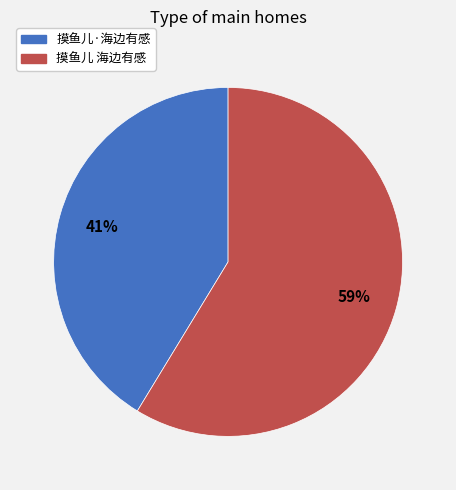

True or false: 摸鱼儿·海边有感 accounts for 30% of the total.

False